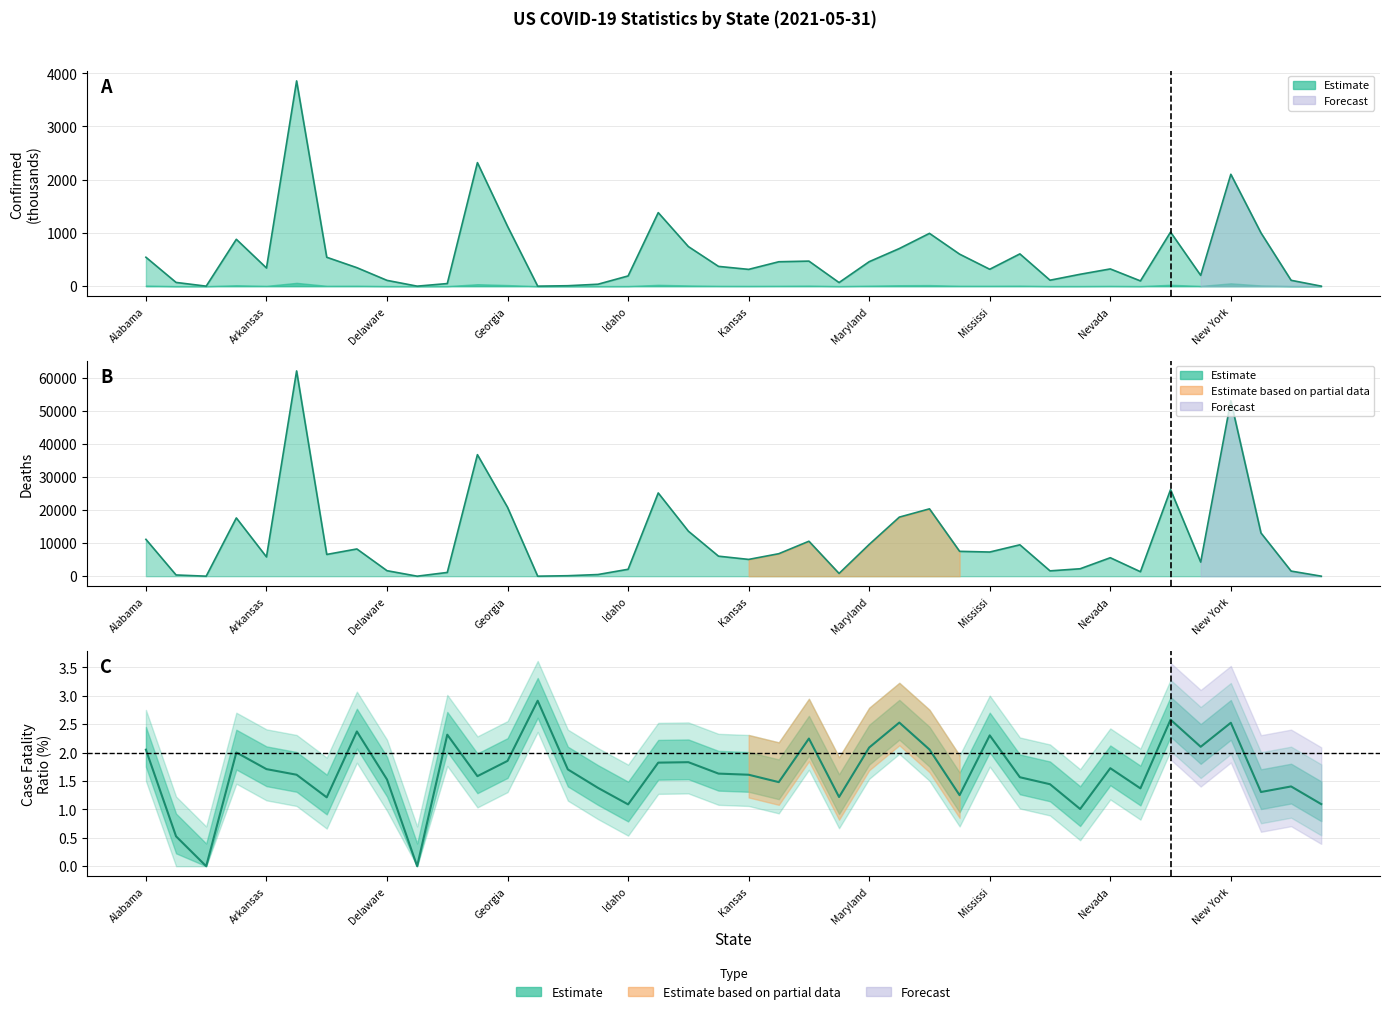

List the series in order of their peak value, highest first.

Deaths, Confirmed, Case_Fatality_Ratio